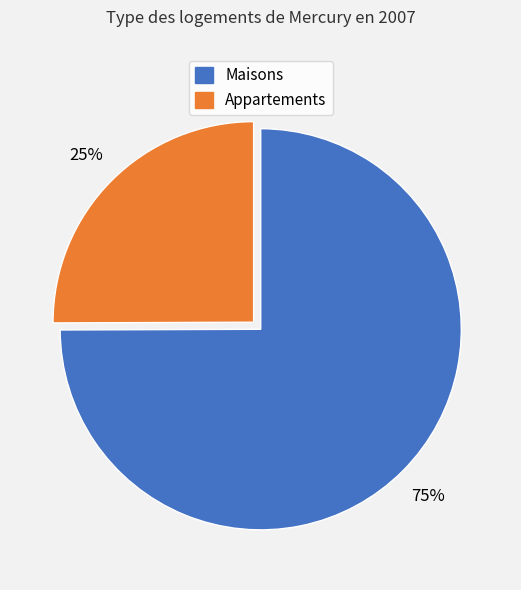

Is it true that Maisons is 67% of the pie?

False